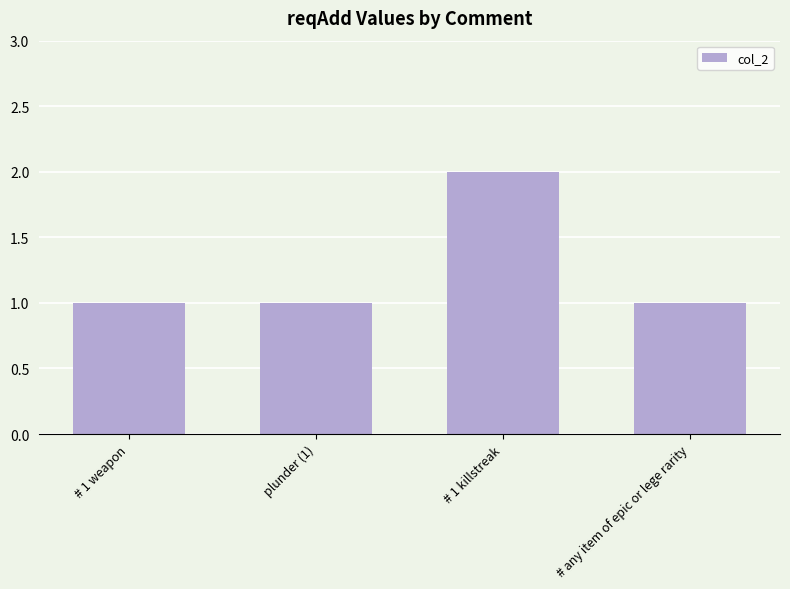

How many values are between 1 and 2?

4